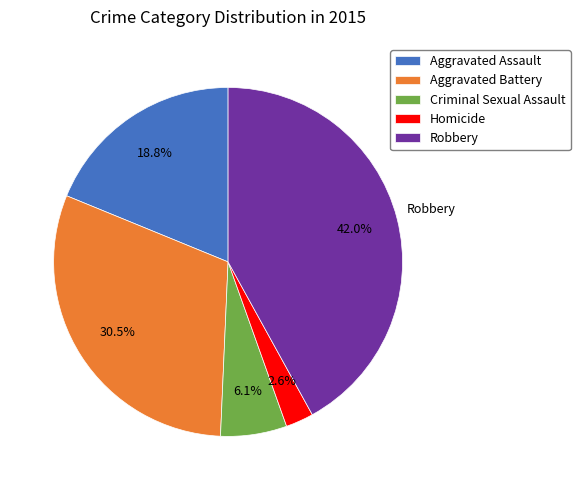

Which slice is the largest?

Robbery